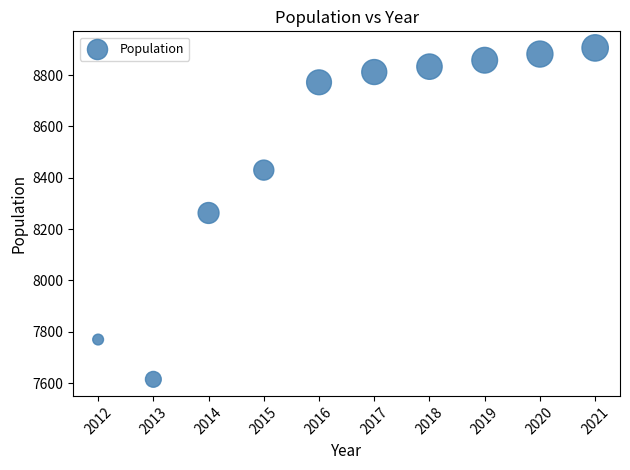

What is the average X value?

2016